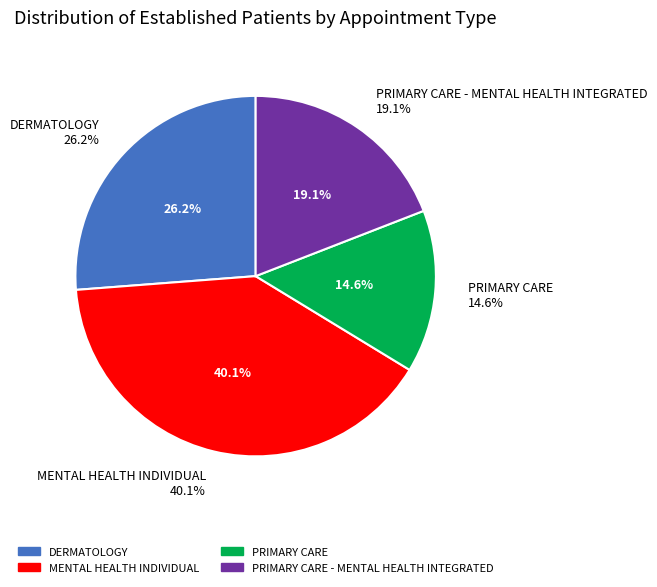

To the nearest percent, what is the difference between the PRIMARY CARE and MENTAL HEALTH INDIVIDUAL slice percentages?

25%